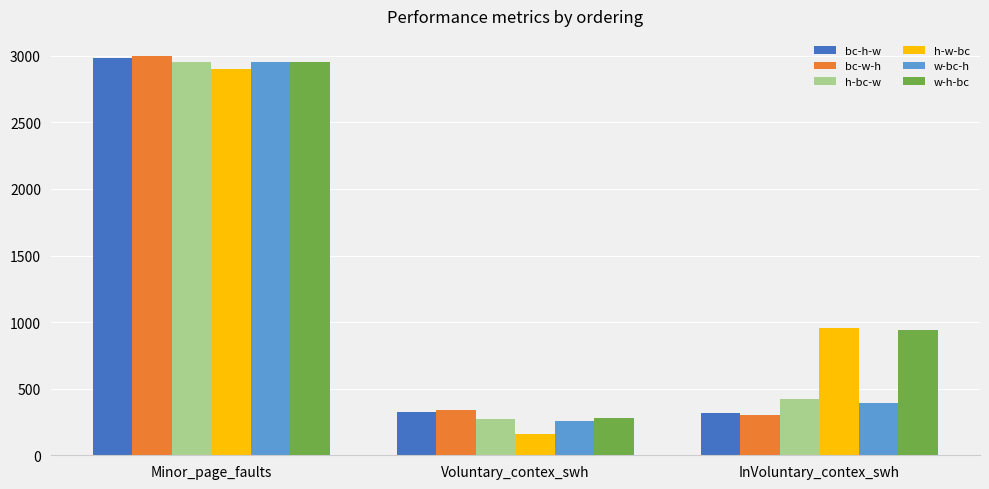

What is the sum of all bc-w-h values?

3647